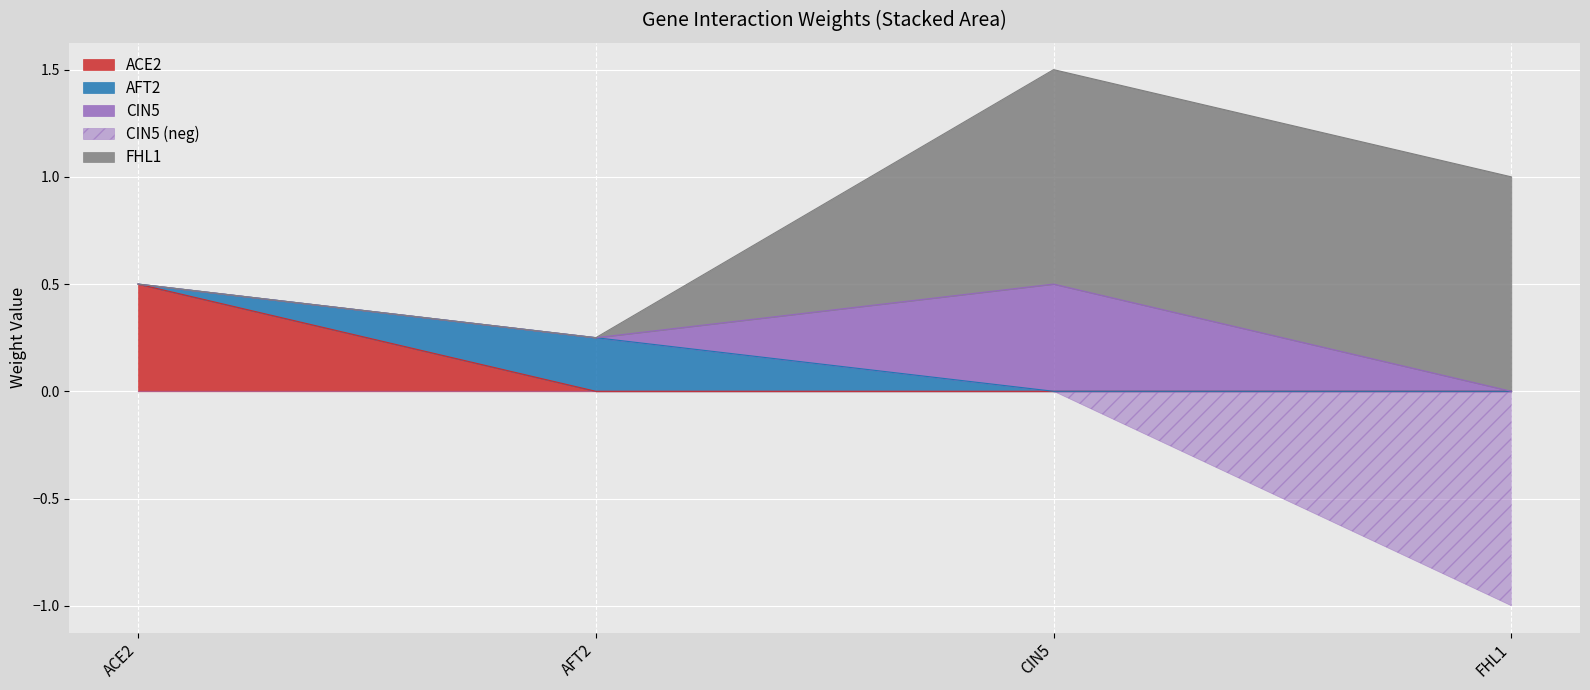

In AFT2, how many points are higher than both neighbors (excluding endpoints)?

1